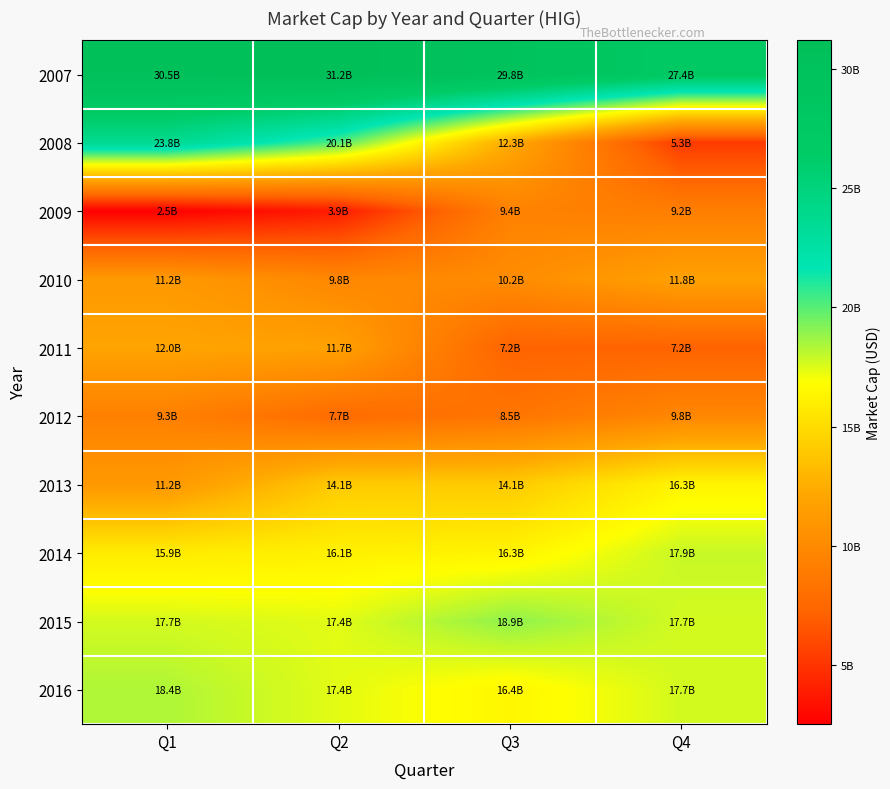

At how many categories does at least one series exceed 22537411775?

4